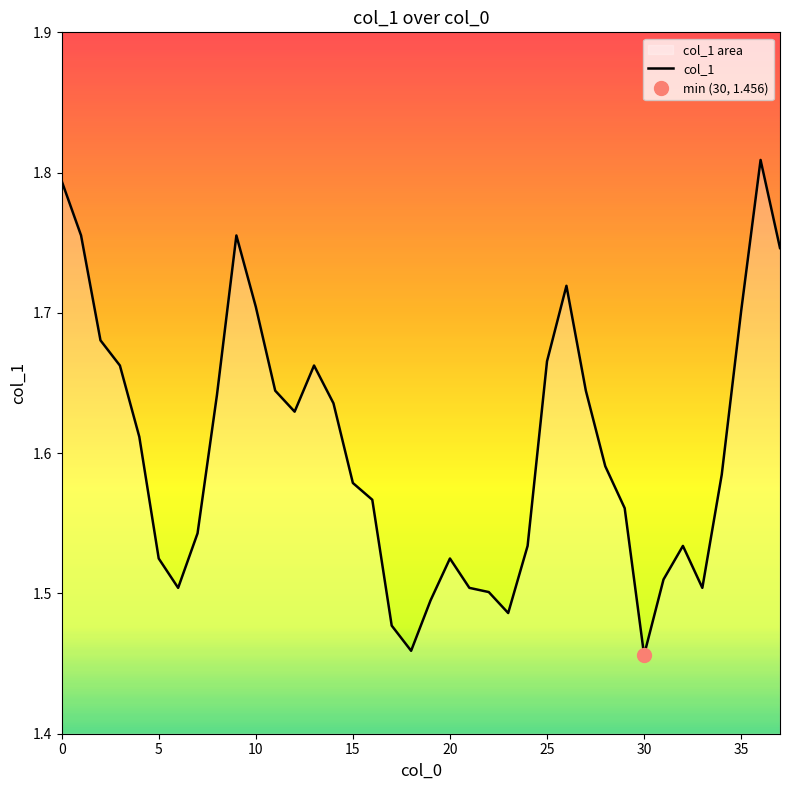

What is the value of the 35th point from the left?

1.6